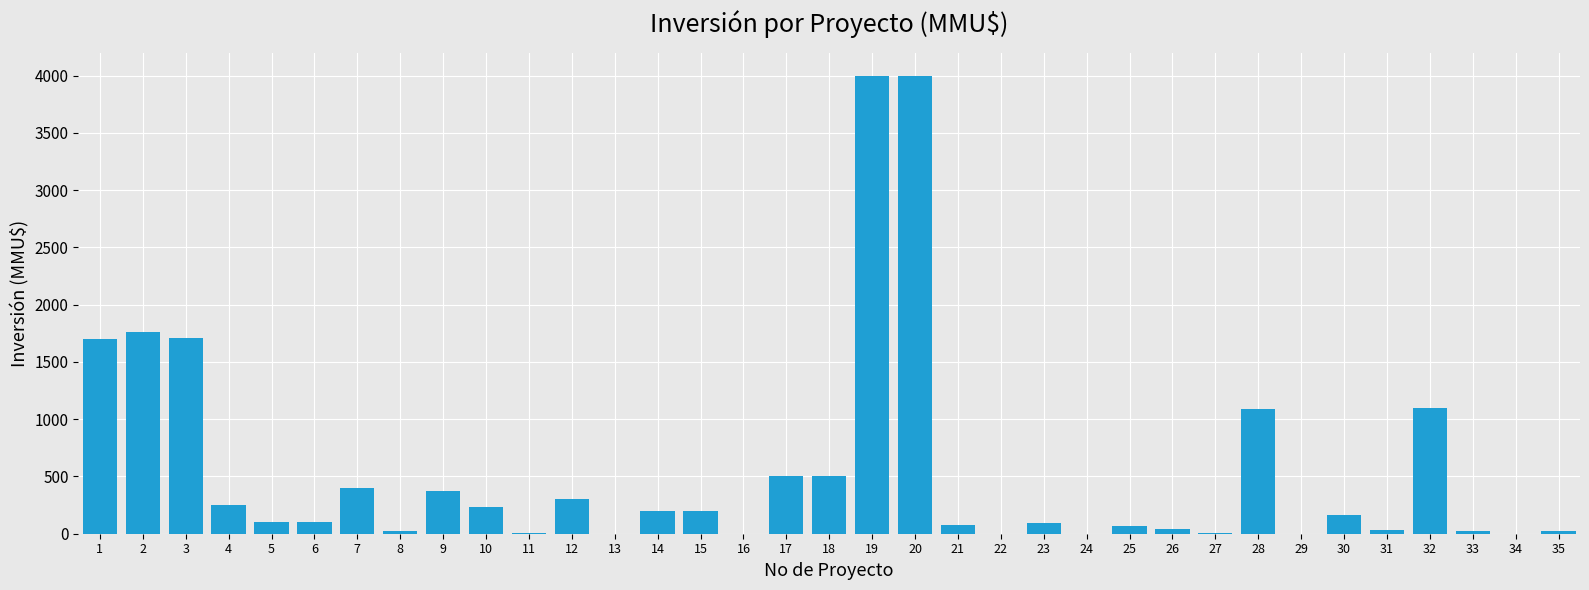

What is the ratio of the value at 19 to the value at 5?

40.0